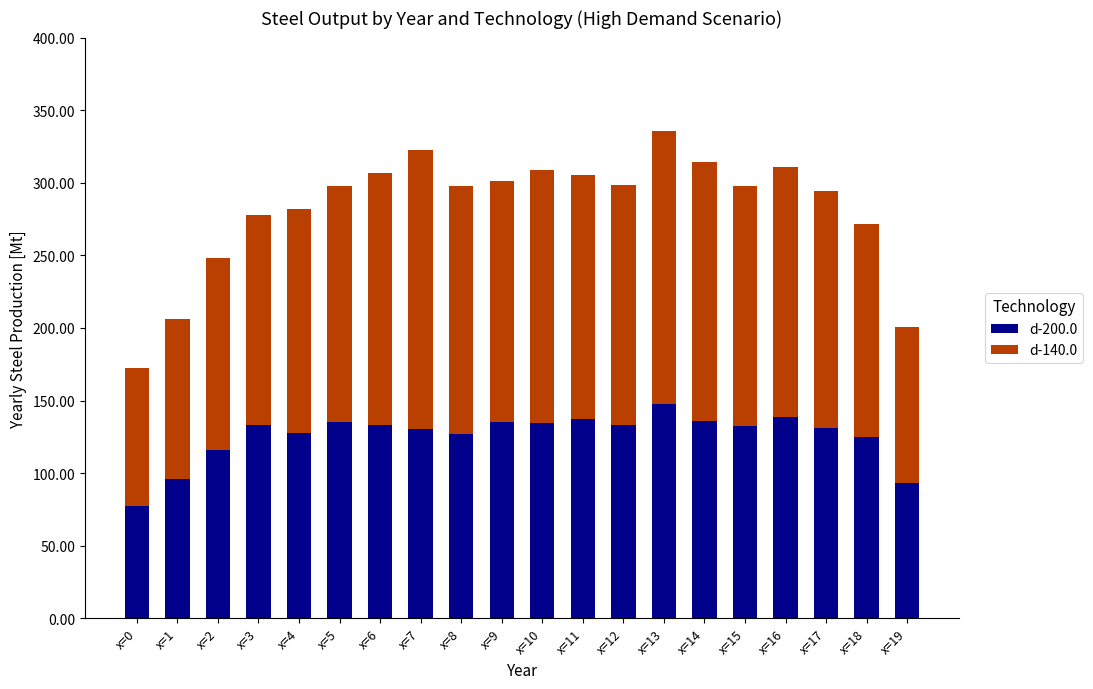

What is the maximum value for d-200.0?

147.4